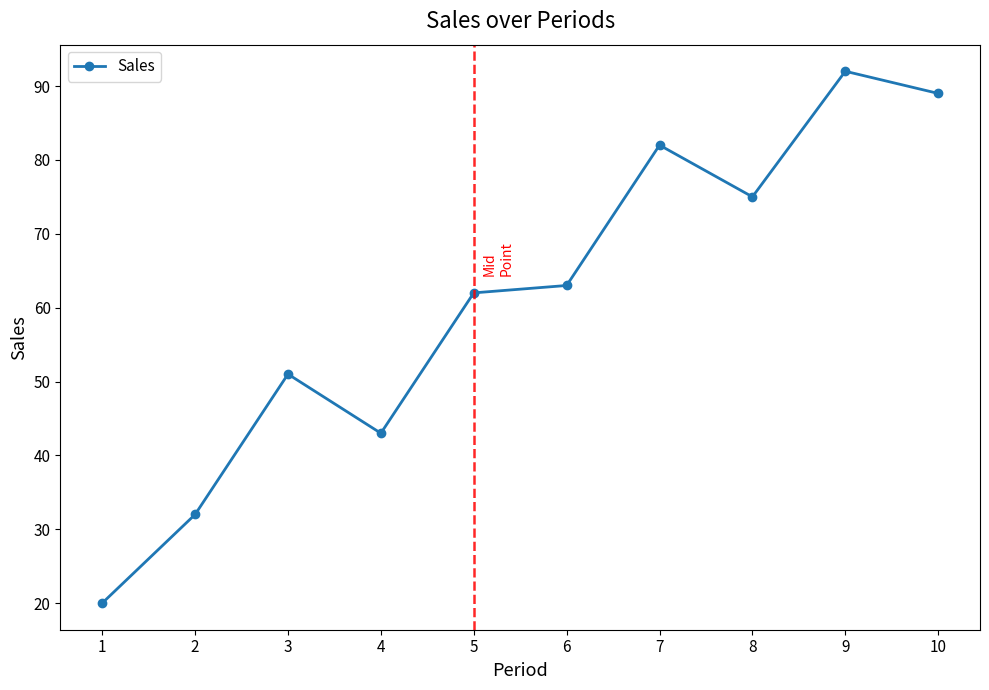

How many lines are shown in the chart?

1